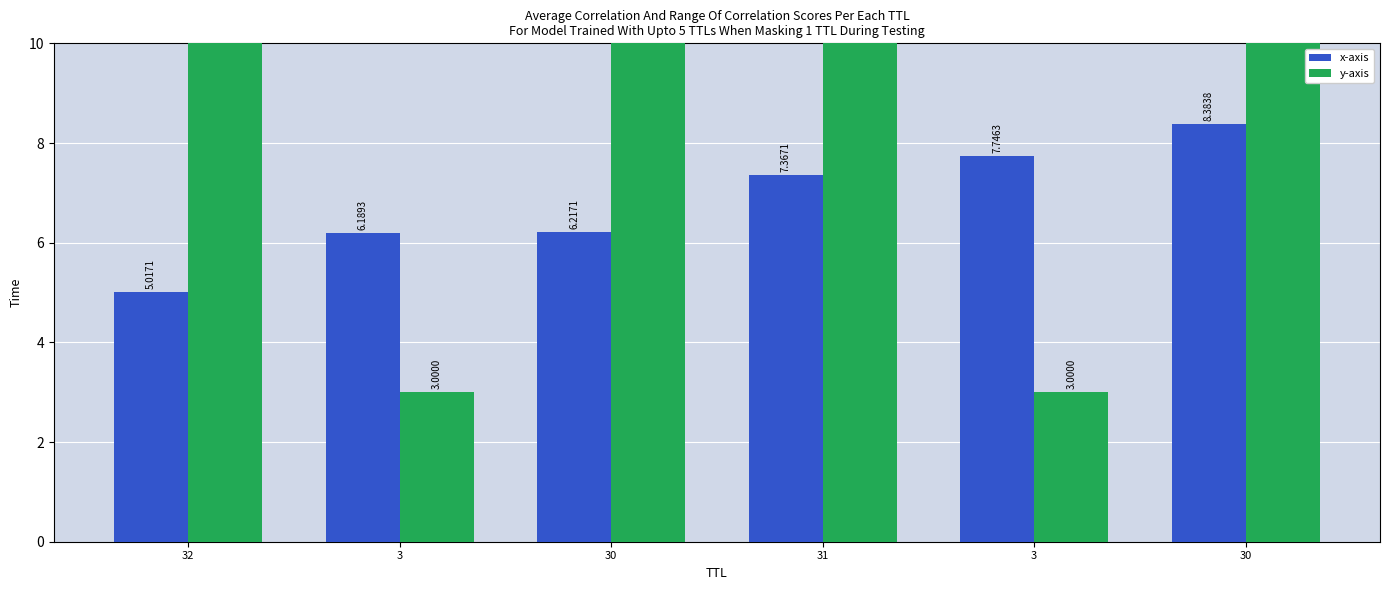

Rank the series by their average value, from lowest to highest.

x-axis, y-axis